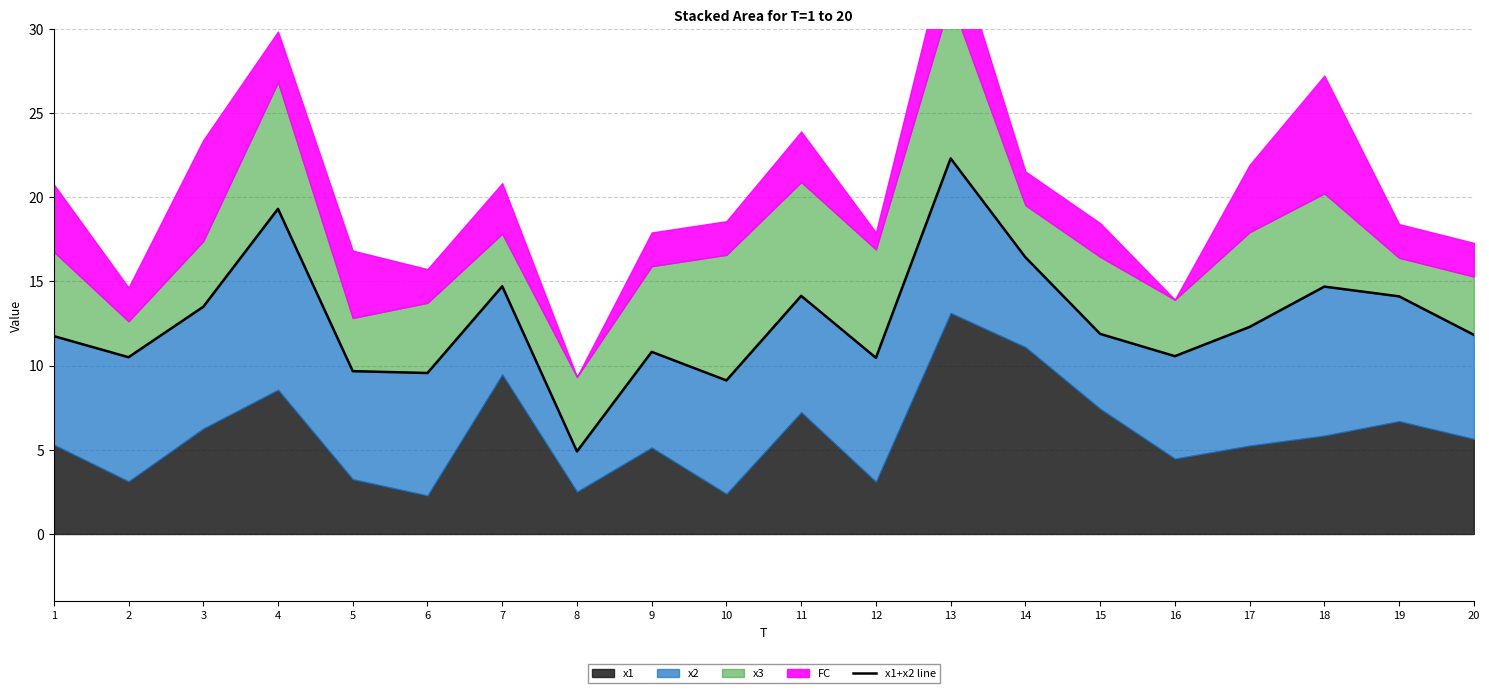

True or false: the data has more than 2 interior local peaks.

True